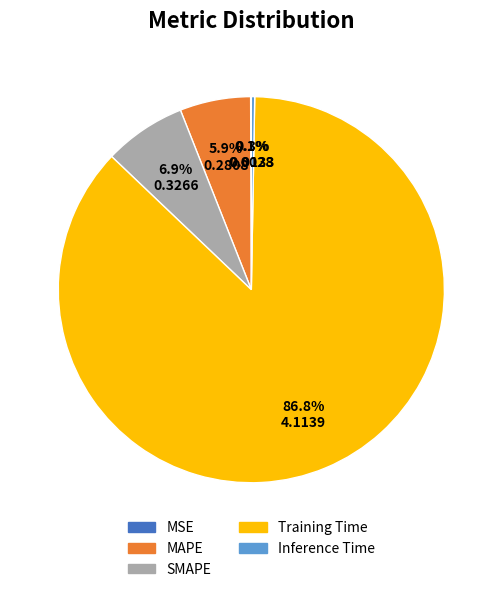

Is there any slice that represents more than half of the pie?

Yes